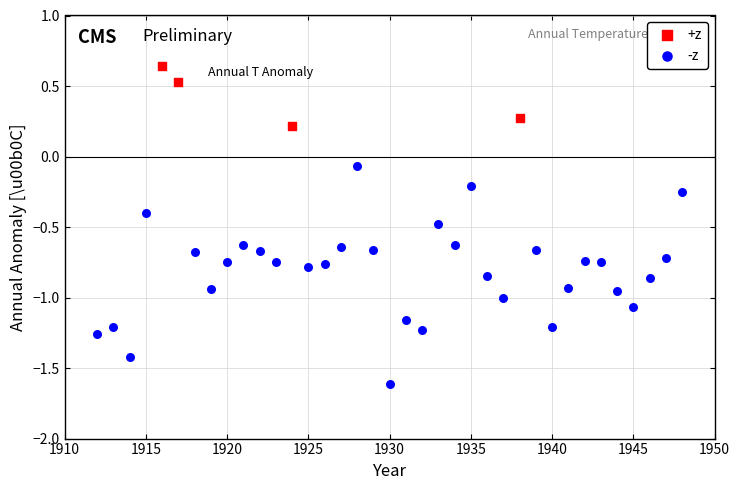

Which series reaches the maximum Y coordinate?

+z